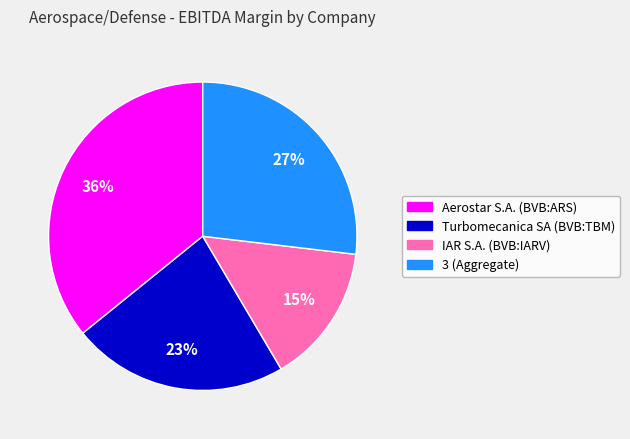

Which slice is the largest?

Aerostar S.A. (BVB:ARS)